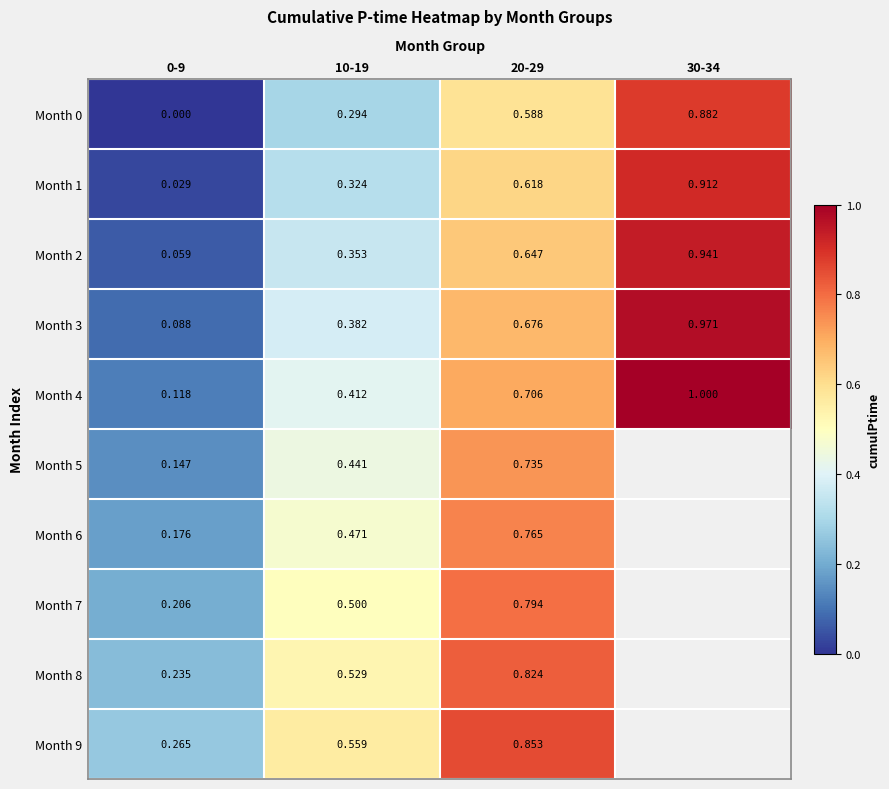

At which category is the sum across all series the highest?

20-29